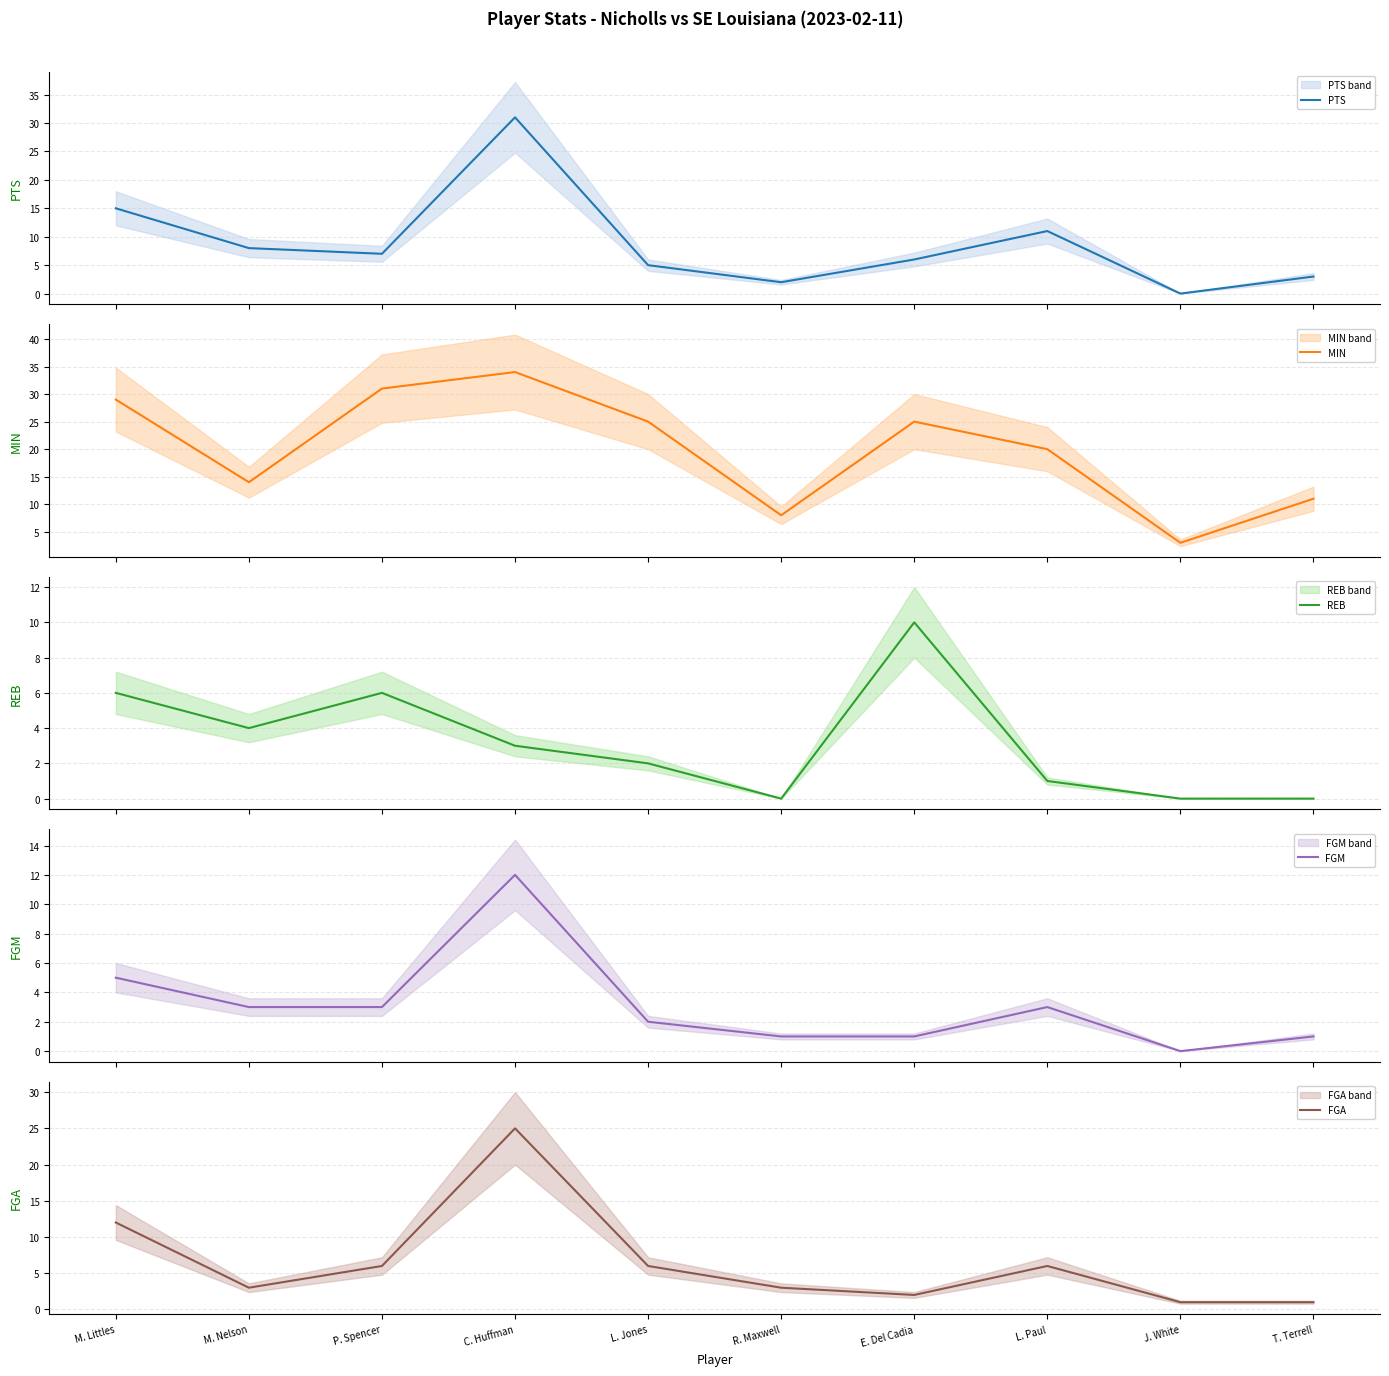

Where does the FGA series first go above 6?

M. Littles